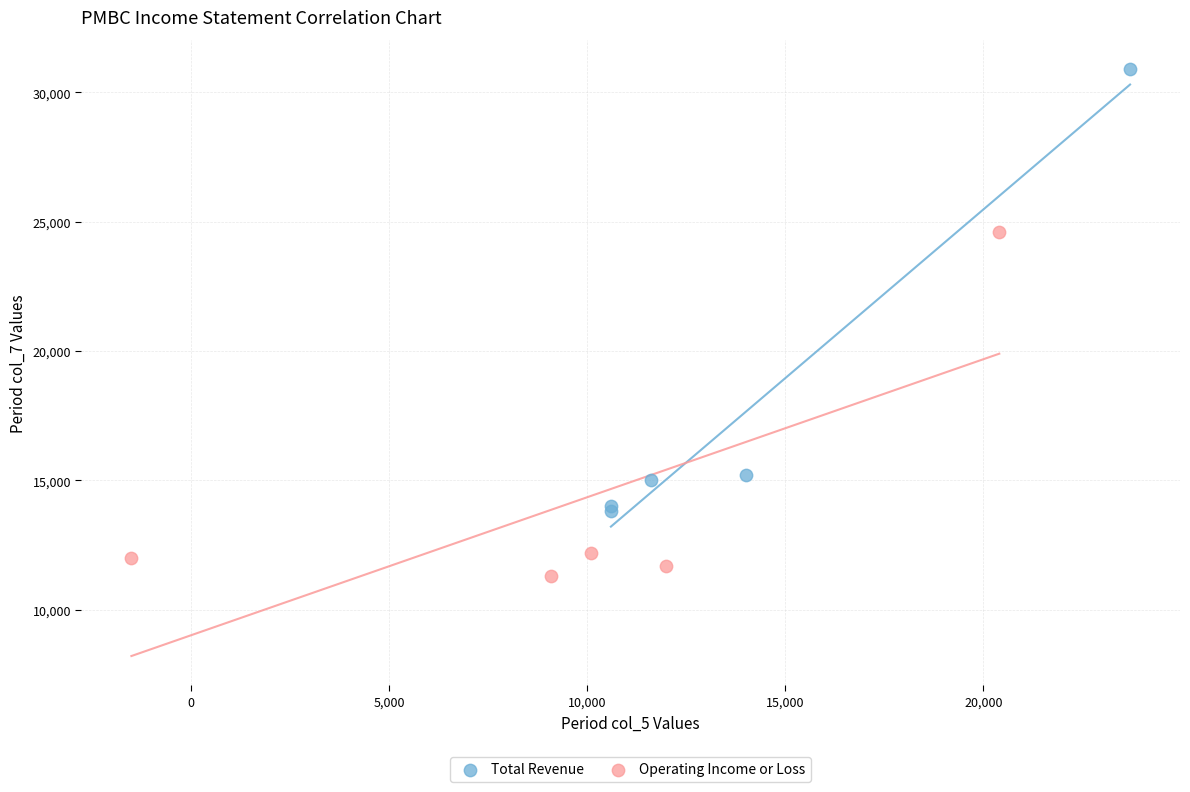

Which series reaches the minimum Y coordinate?

Operating Income or Loss